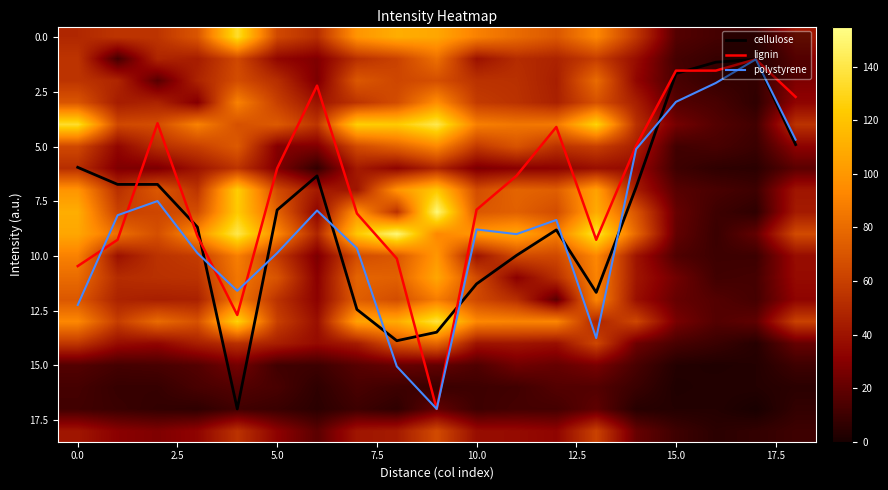

Is it true that polystyrene equals 6.5 at 0.0?

False